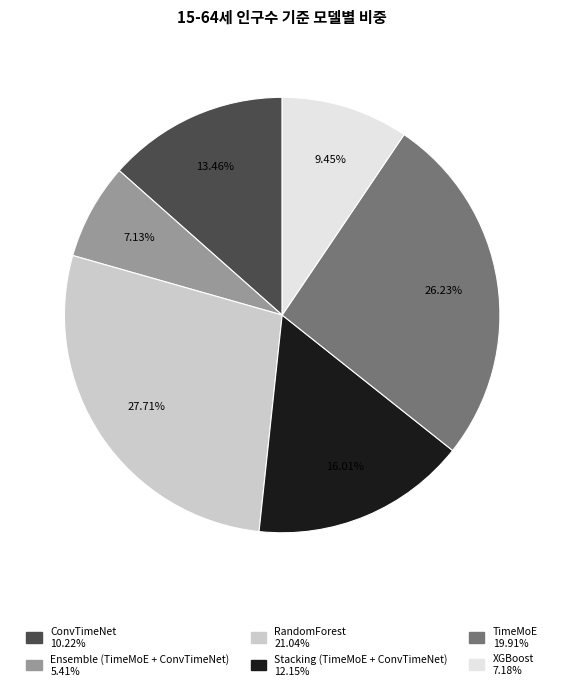

What is the total percentage of Stacking (TimeMoE + ConvTimeNet) and Ensemble (TimeMoE + ConvTimeNet)?

23.1%